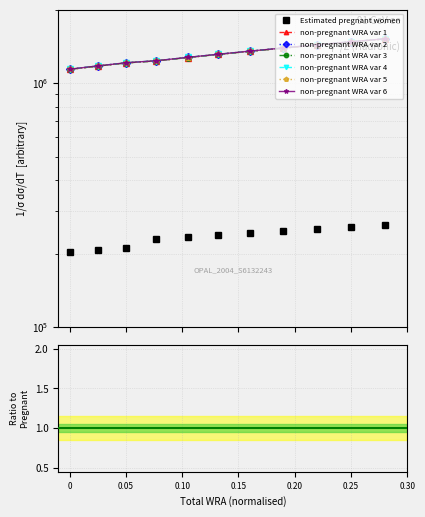

Between 1688000 and 1782000, which is larger?

1782000